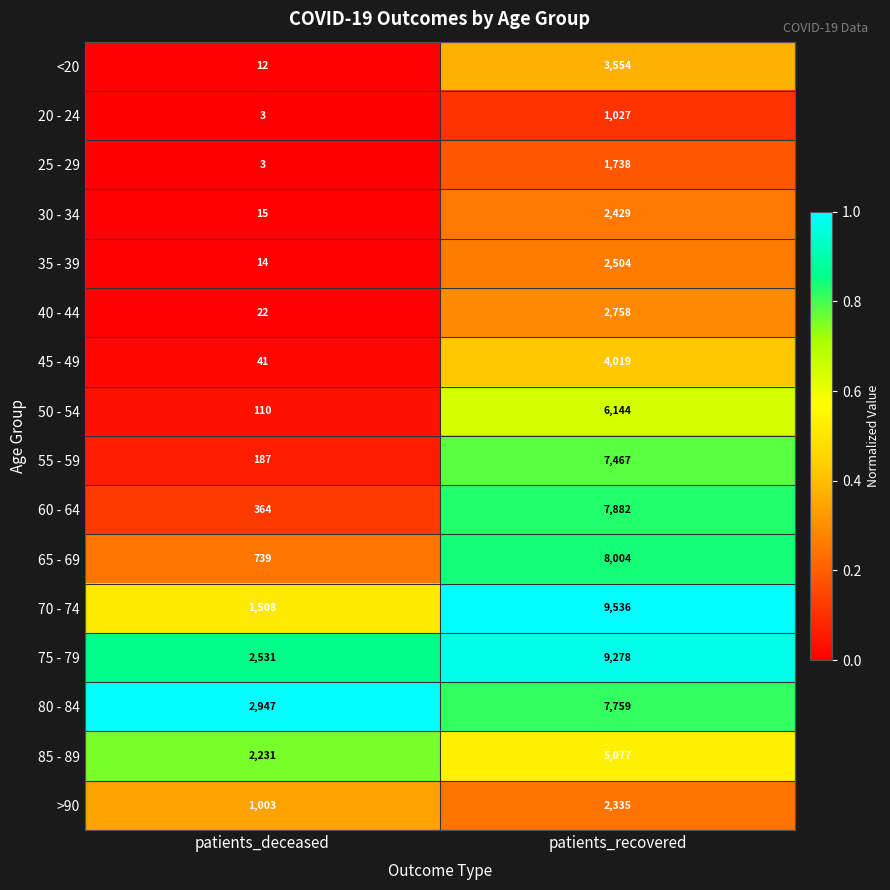

What is the sum of the >90 values at patients_recovered and patients_deceased?

3338